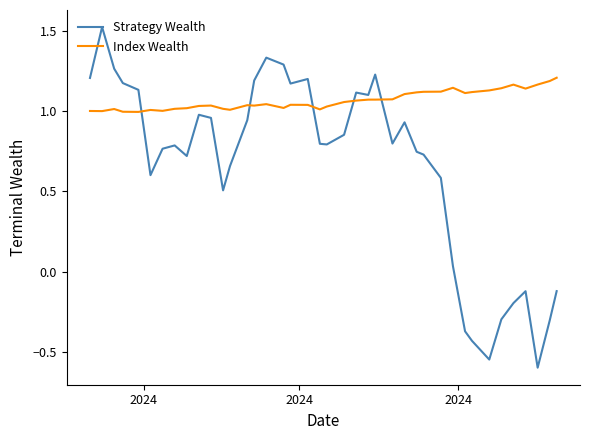

Which series has the widest spread of values?

Strategy Wealth